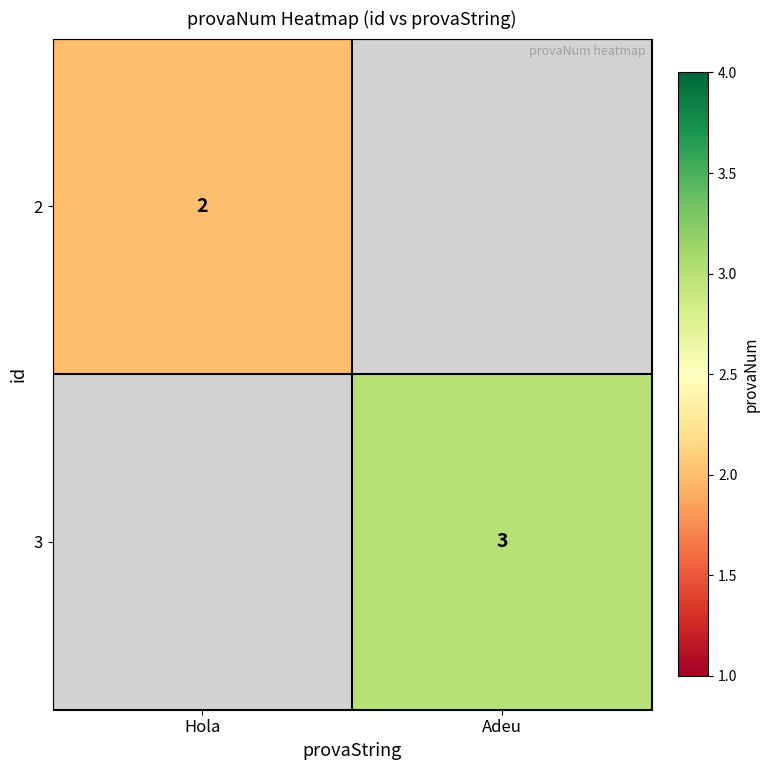

True or false: 3 has a value of 5 at Adeu.

False